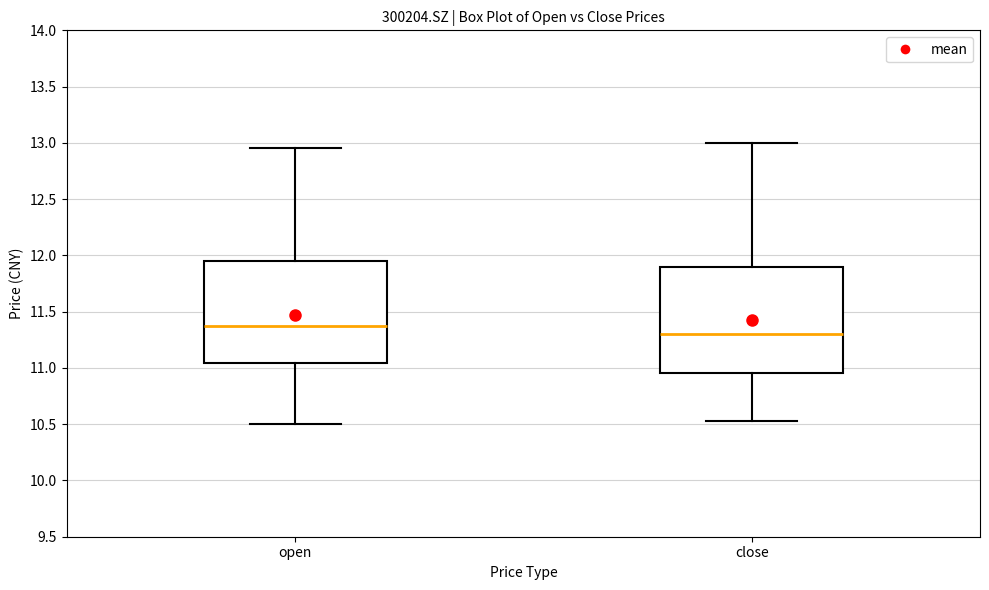

Reading left to right, read every box against the y-axis: the position of its median line, the range the box covers, and the ends of its whiskers. The values are not printed on the chart, so give them approximately, as read against the axis.

open: median 11.40, box 11.05 to 11.95, whiskers 10.50 to 12.95
close: median 11.30, box 10.95 to 11.90, whiskers 10.55 to 13.00